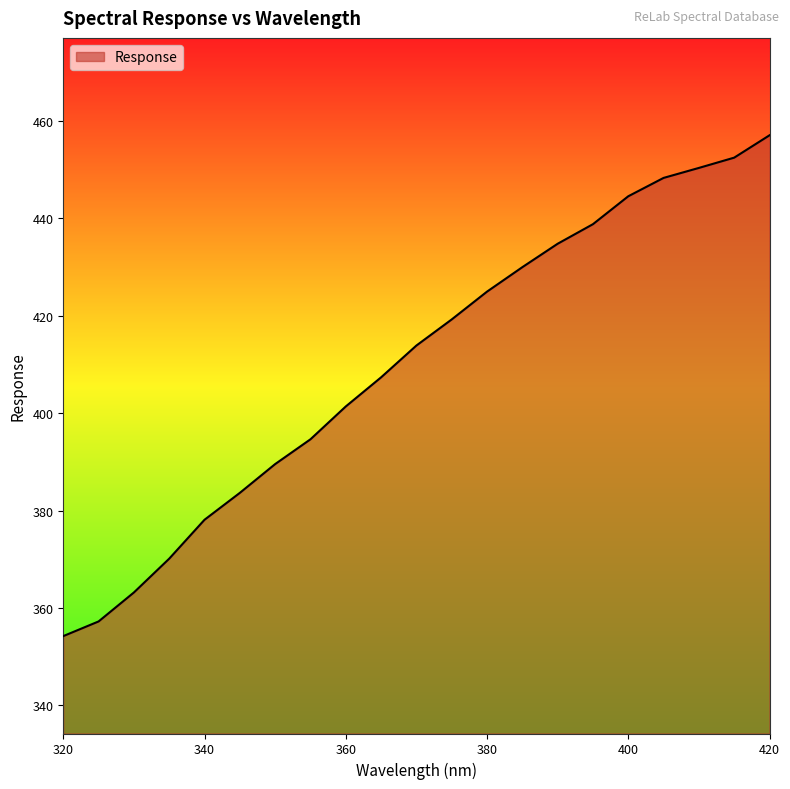

What is the smallest value displayed?

354.2